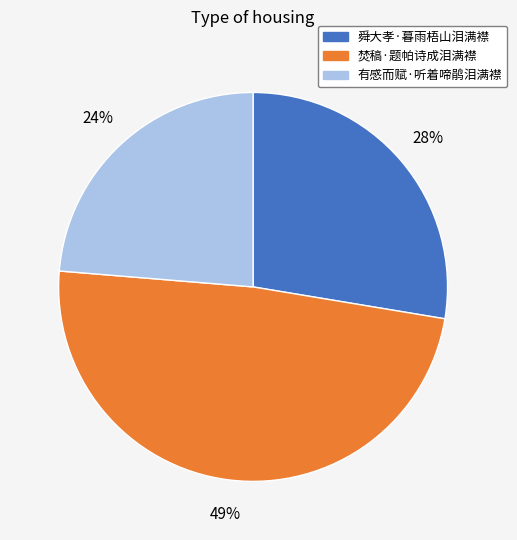

Which slice is the smallest?

有感而赋·听着啼鹃泪满襟